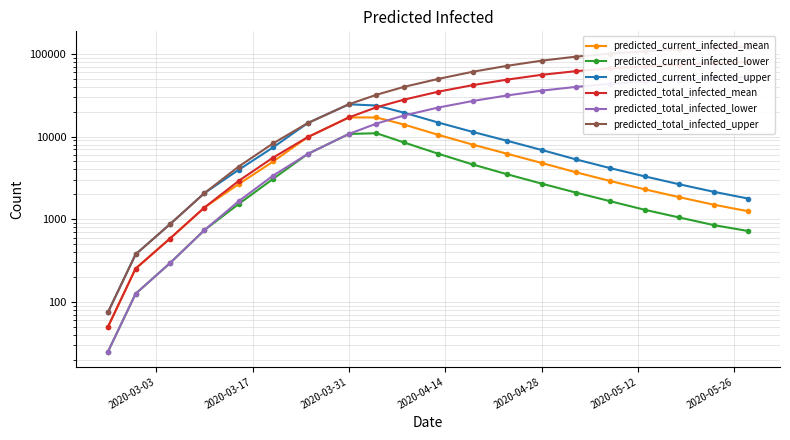

What is the sum of all predicted_total_infected_upper values?

1051281